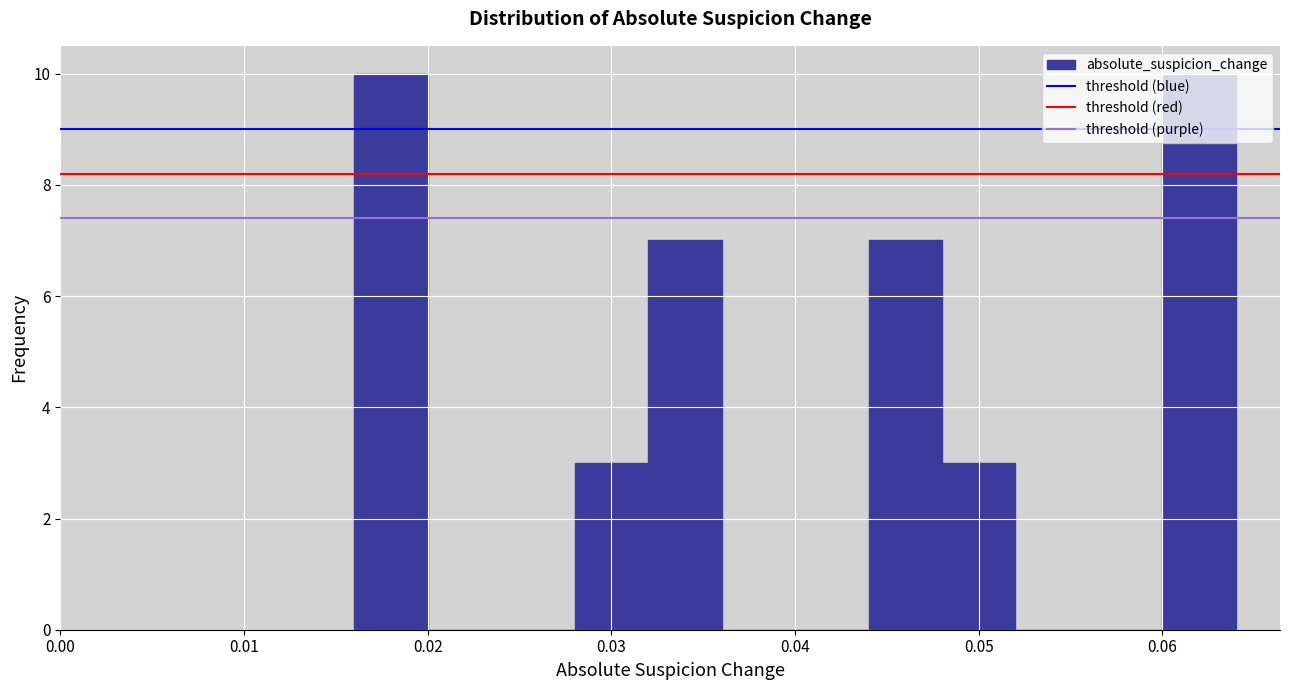

Reading left to right, list every bar in this chart as the range it spans on the x-axis followed by its height. The values are not printed on the chart, so give them approximately, as read against the axis.

0.016 to 0.020: 10
0.020 to 0.024: 0
0.024 to 0.028: 0
0.028 to 0.032: 3
0.032 to 0.036: 7
0.036 to 0.040: 0
0.040 to 0.044: 0
0.044 to 0.048: 7
0.048 to 0.052: 3
0.052 to 0.056: 0
0.056 to 0.060: 0
0.060 to 0.064: 10